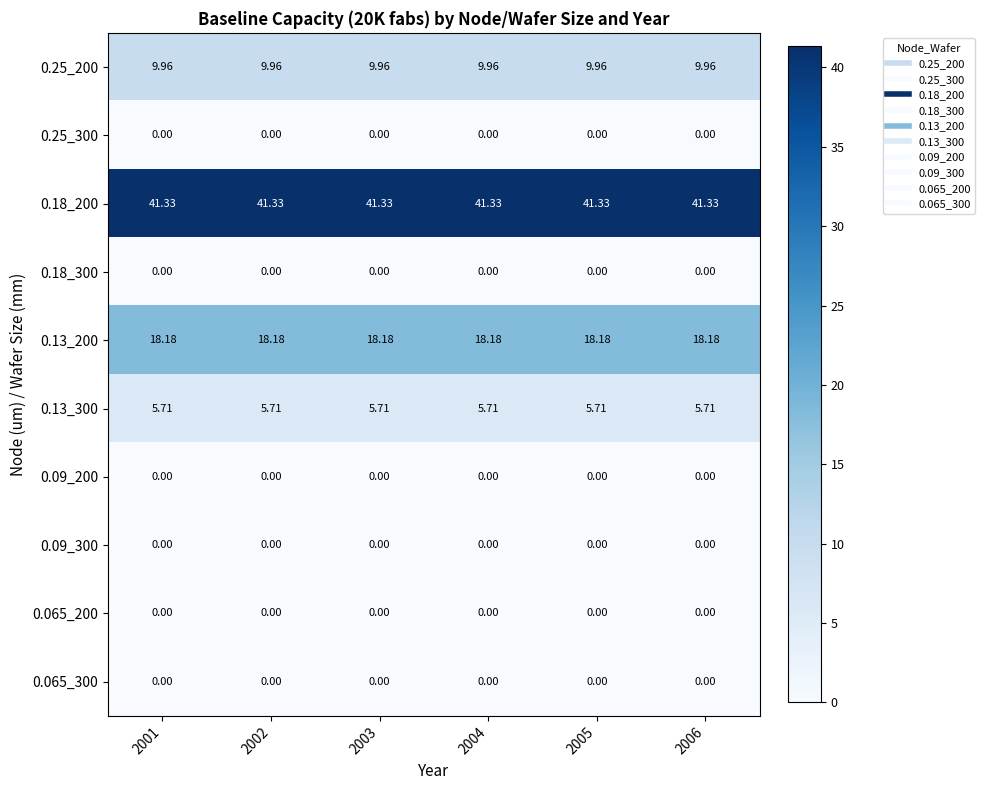

Is the value of 0.25_200 at 2005 greater than the value of 0.09_300 at 2001?

Yes